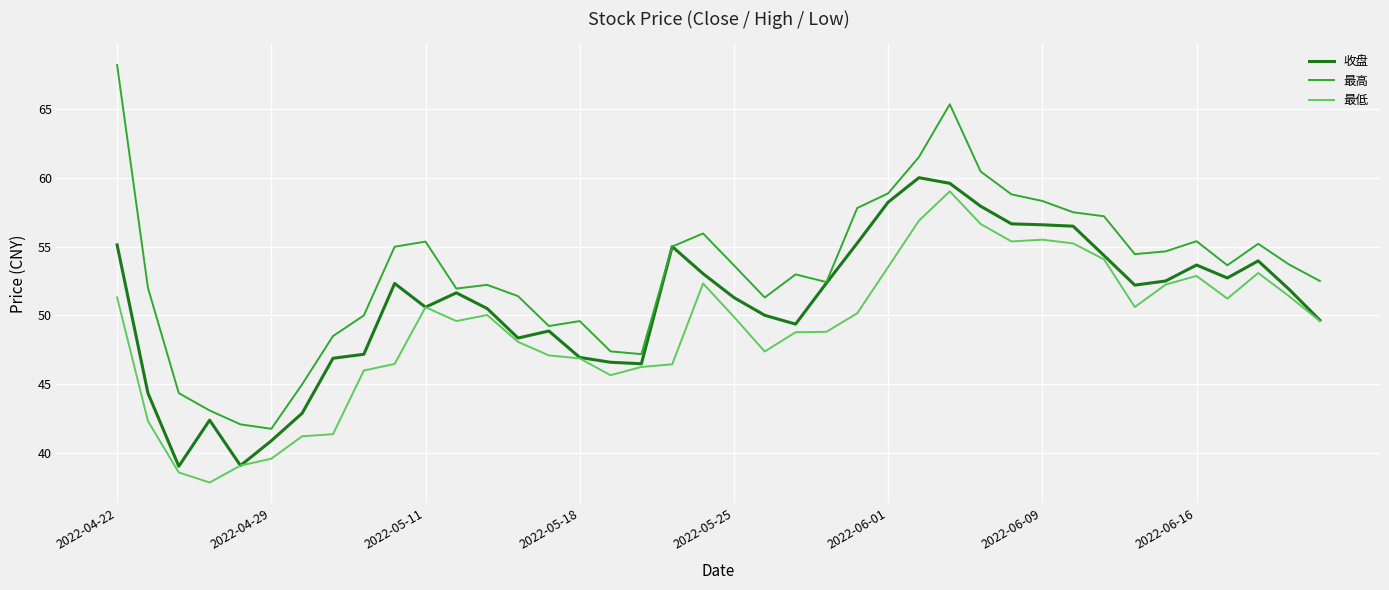

What is the minimum value shown in the chart?

37.9